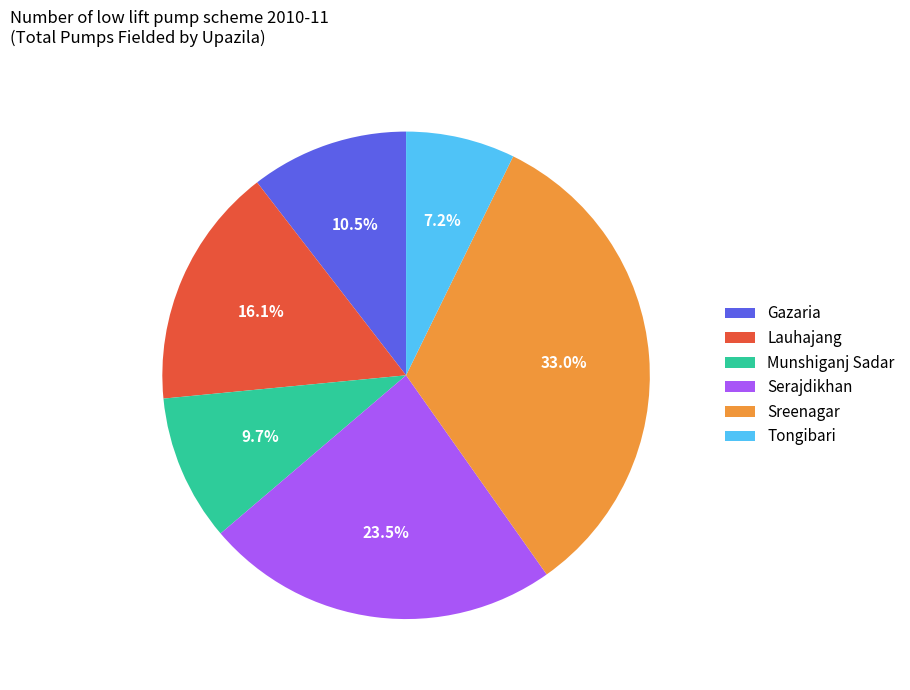

Rank the categories by value from lowest to highest.

Tongibari, Munshiganj Sadar, Gazaria, Lauhajang, Serajdikhan, Sreenagar